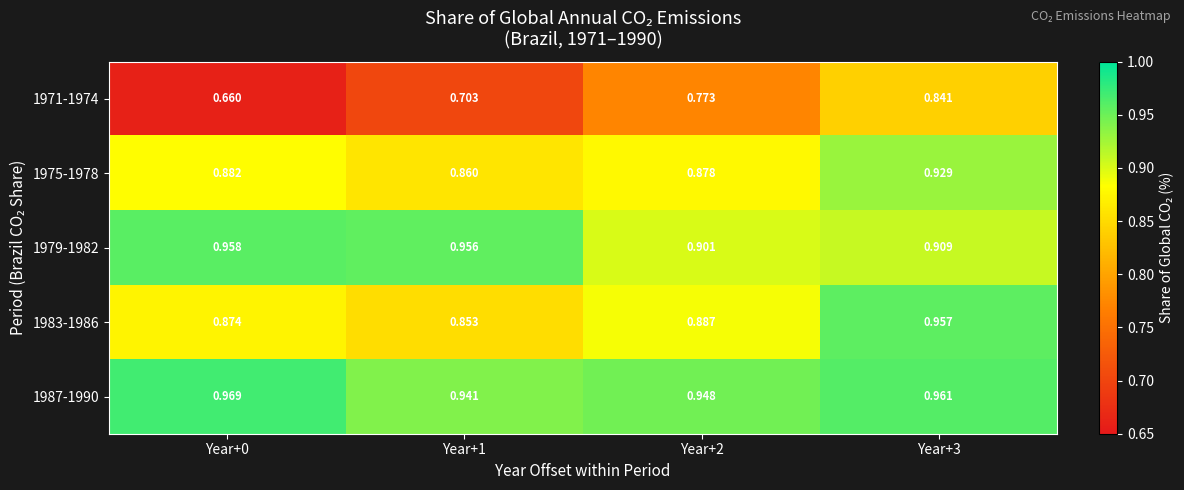

What is the total value across all series at Year+1?

4.3